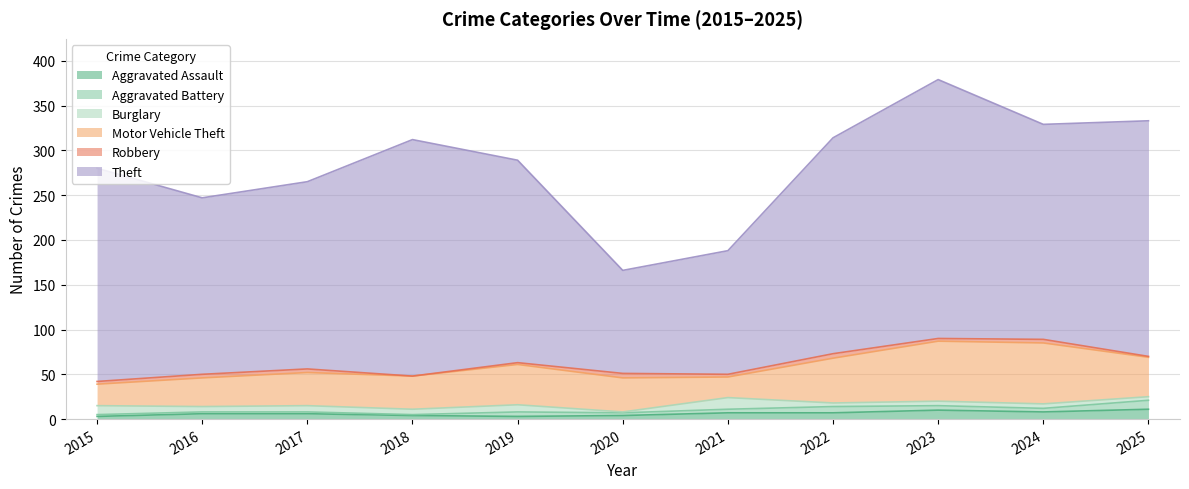

What is the value of the Theft point at the 8th from the left?

241